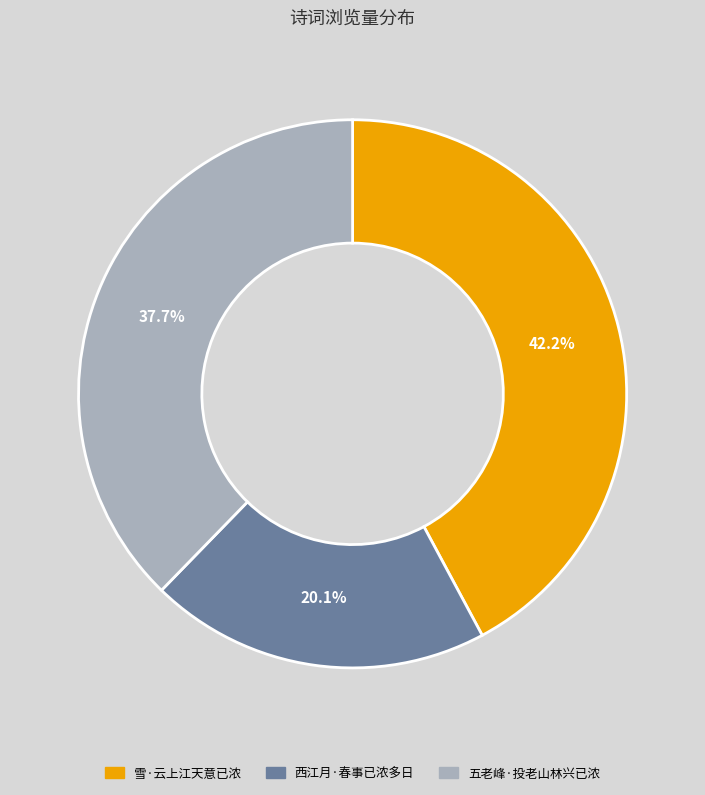

What percentage is the 五老峰·投老山林兴已浓 slice, to the nearest percent?

38%